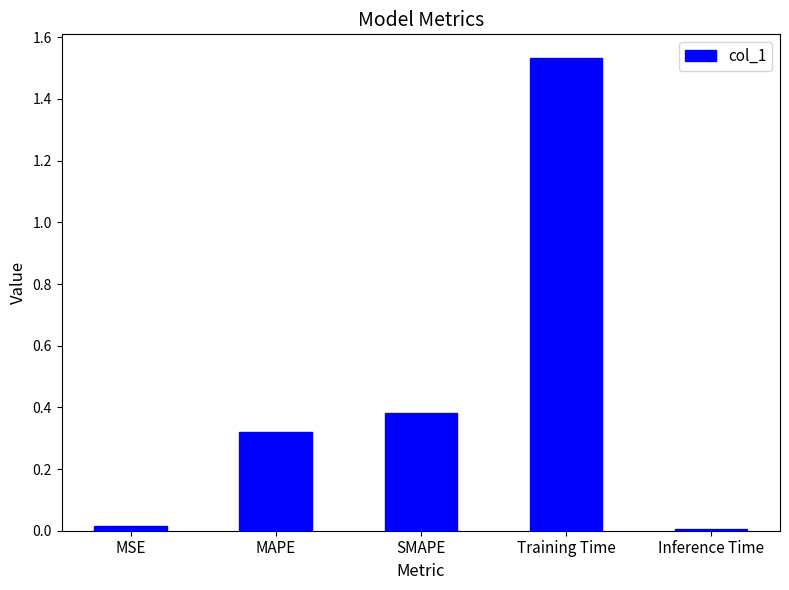

What is the average value?

0.5